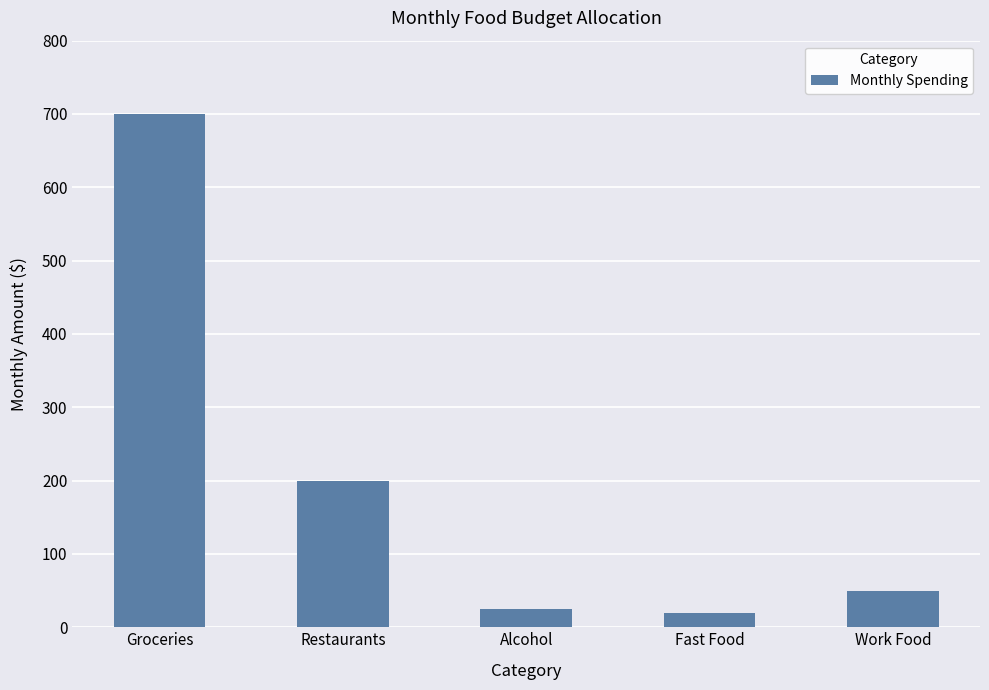

Which label corresponds to the largest value in the chart?

Groceries